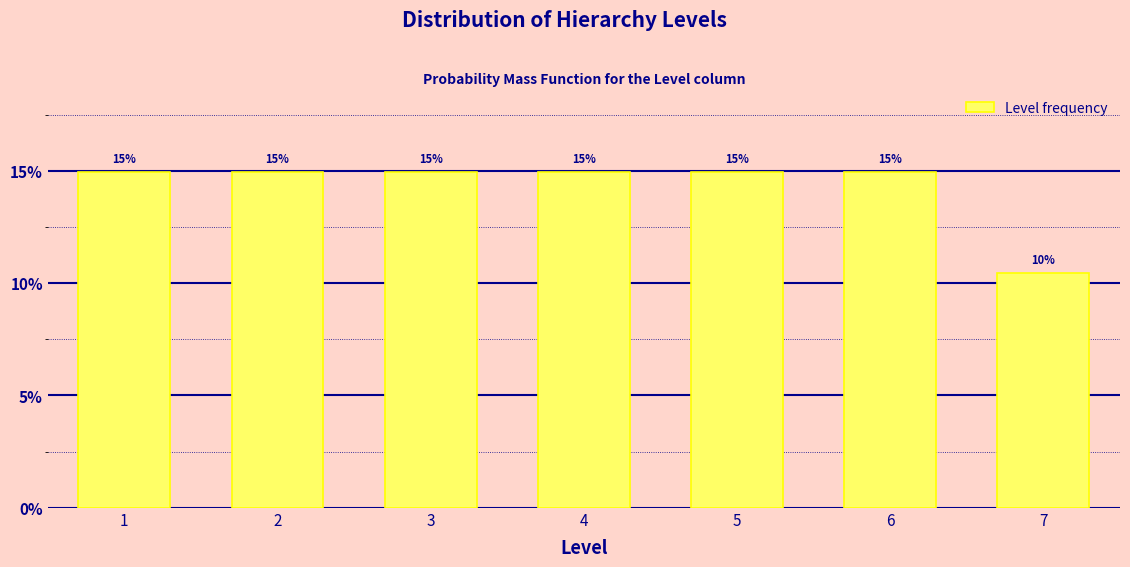

Where is the data nearest to the value 12?

7